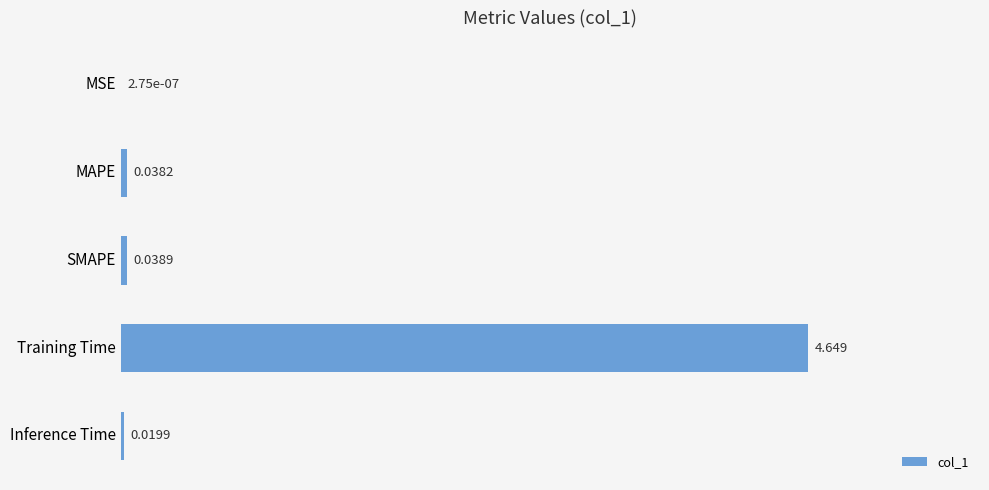

Which has a higher value, Training Time or SMAPE?

Training Time